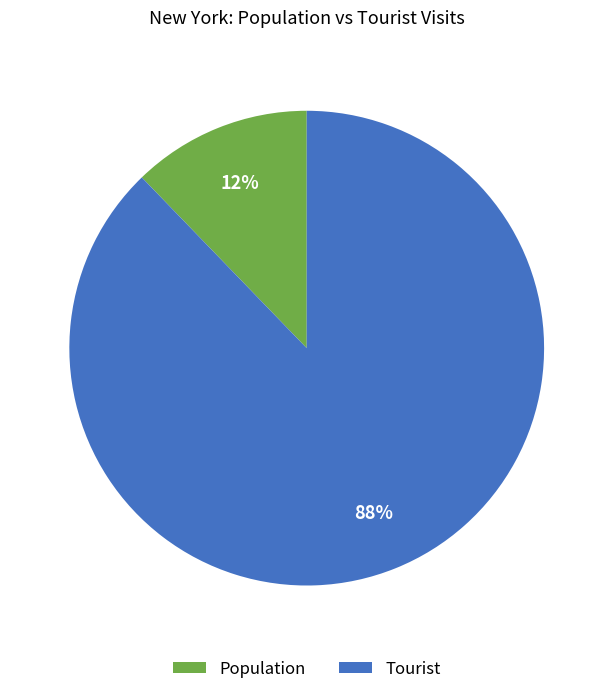

Between Tourist and Population, which is larger?

Tourist